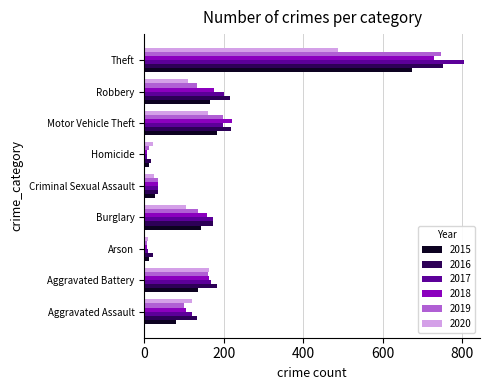

The 2018 series shows 175 at Robbery. True or false?

True